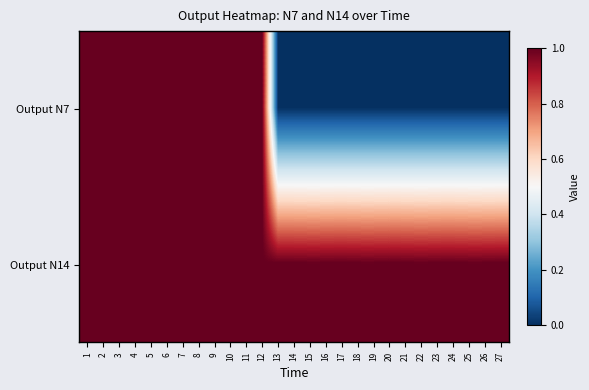

At 13, list the series in order from largest to smallest.

Output N14, Output N7